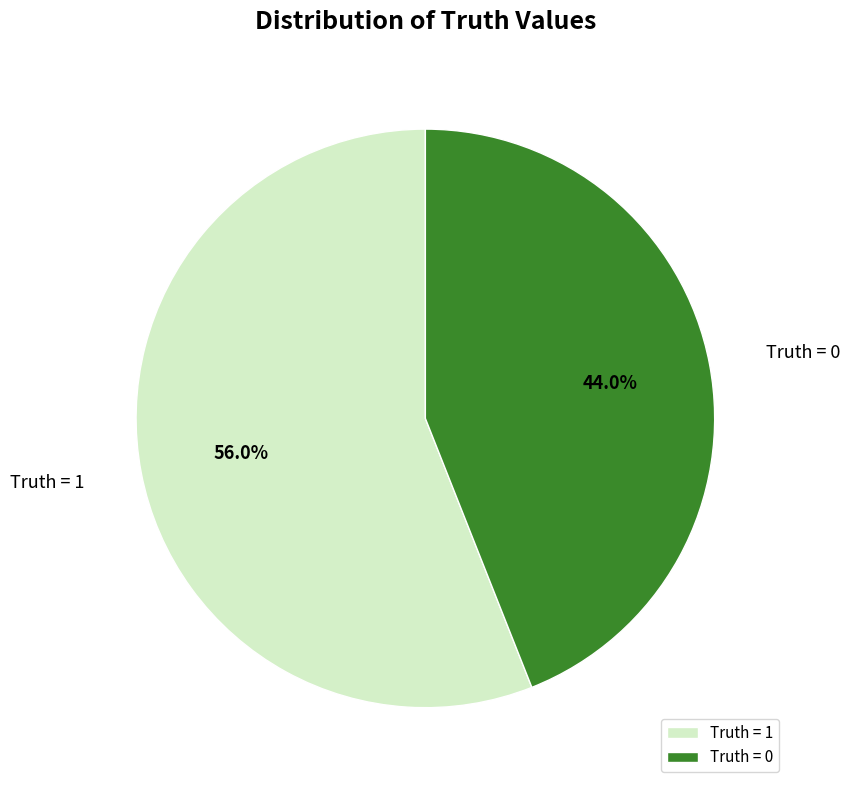

What is the total percentage of Truth = 0 and Truth = 1?

100.0%